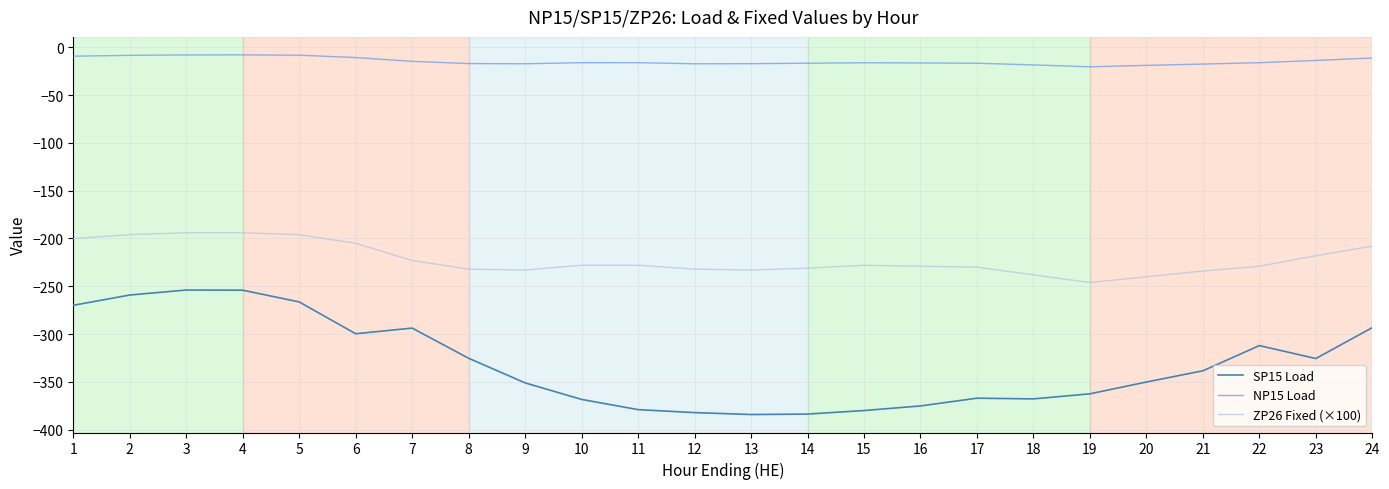

Is the value of NP15 Load at 8 greater than the value of ZP26 Fixed (×100) at 22?

Yes